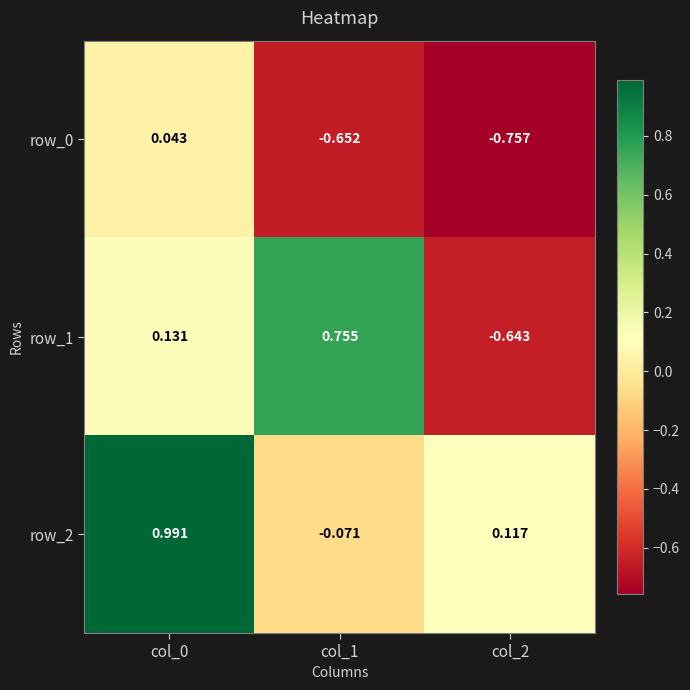

Is the value of row_0 at col_1 greater than the value of row_1 at col_1?

No